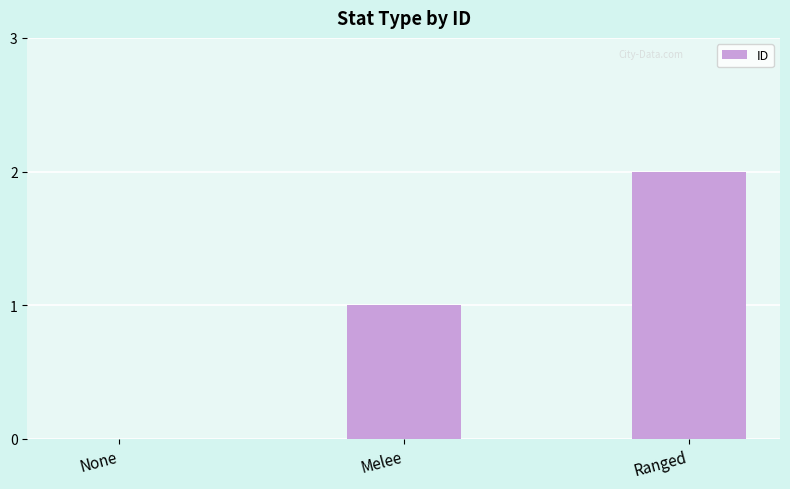

What is the change in value from None to Ranged?

+2